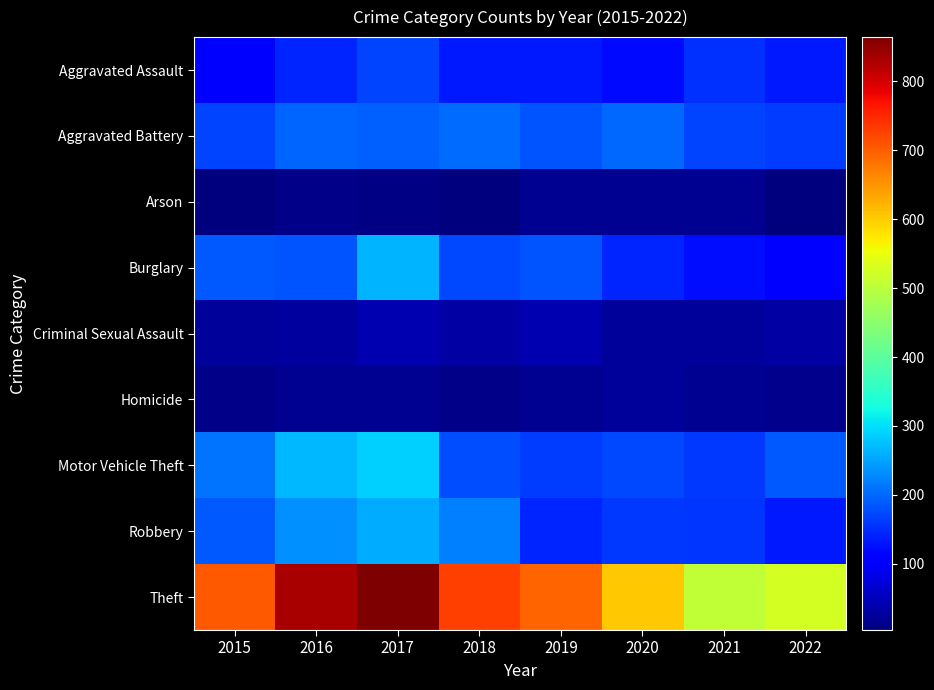

At 2021, list the series in order from smallest to largest.

Arson, Homicide, Criminal Sexual Assault, Burglary, Aggravated Assault, Robbery, Motor Vehicle Theft, Aggravated Battery, Theft